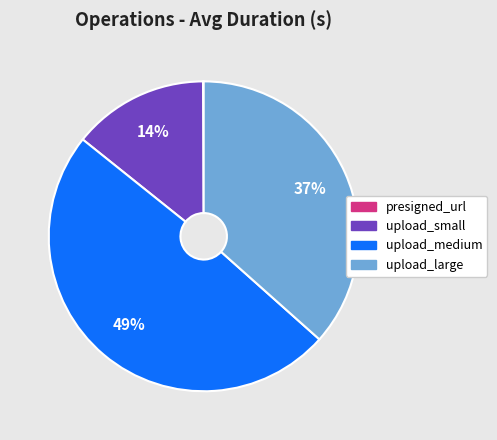

Which slice is the largest?

upload_medium